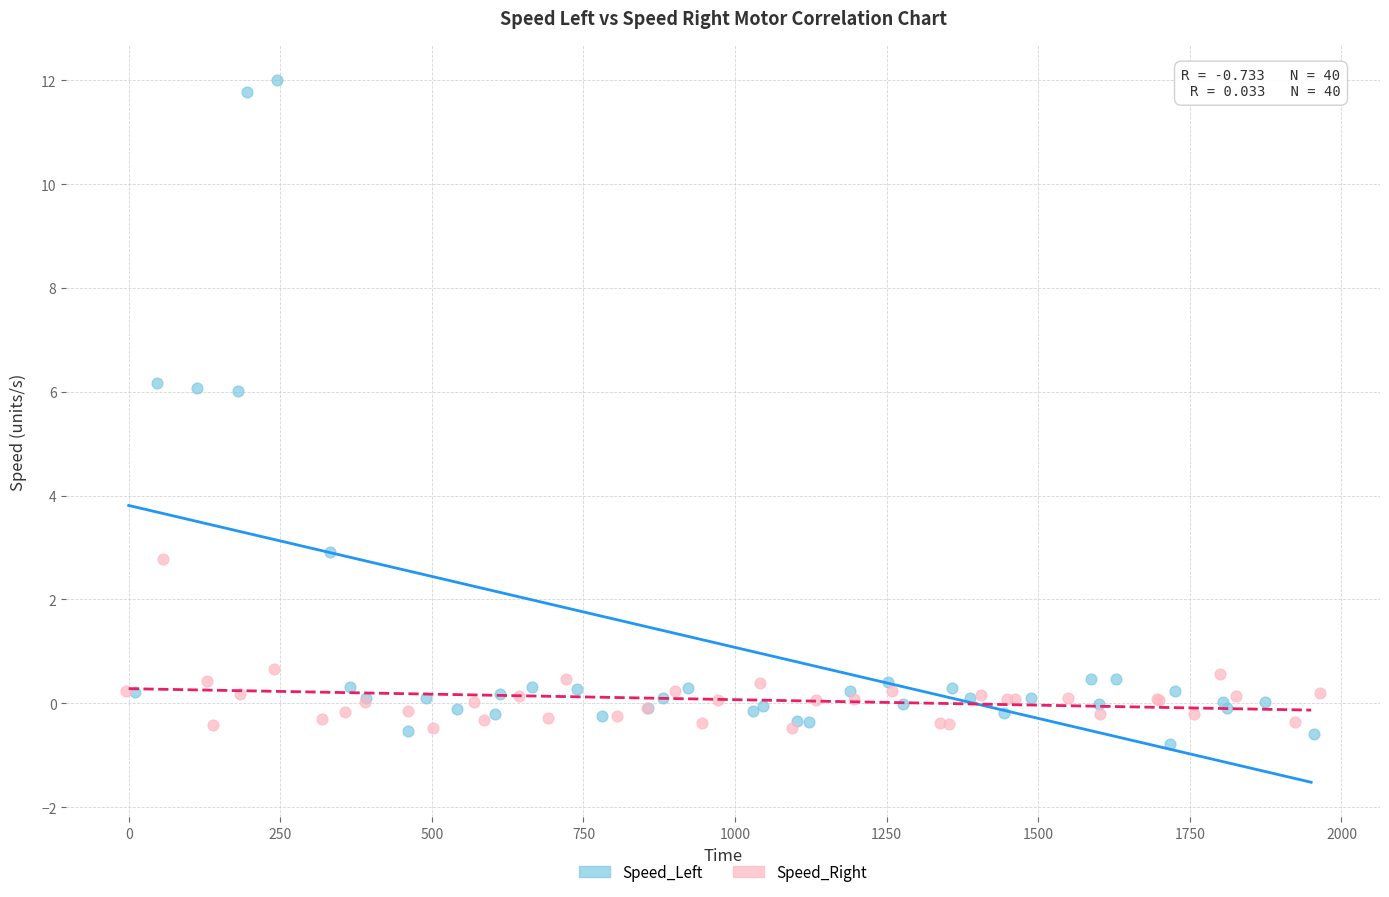

Which series reaches the maximum Y coordinate?

Speed_Left